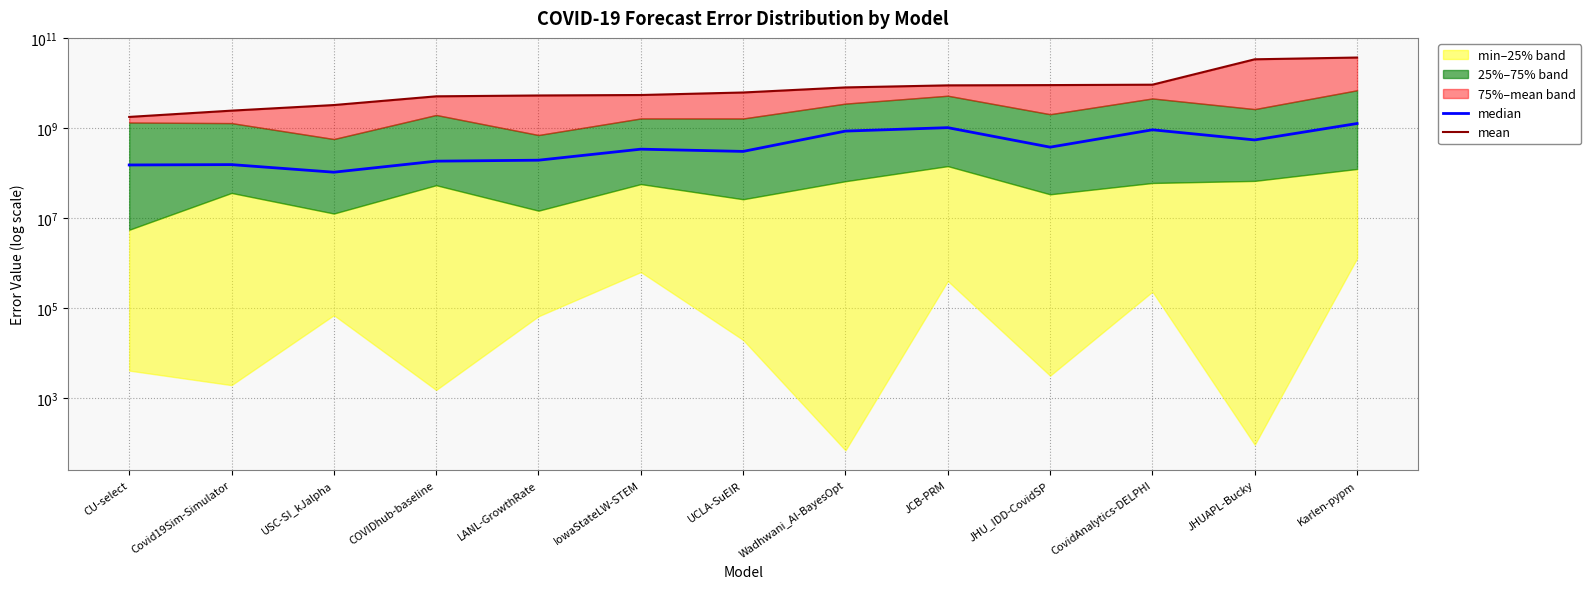

How many distinct data groups are displayed?

2